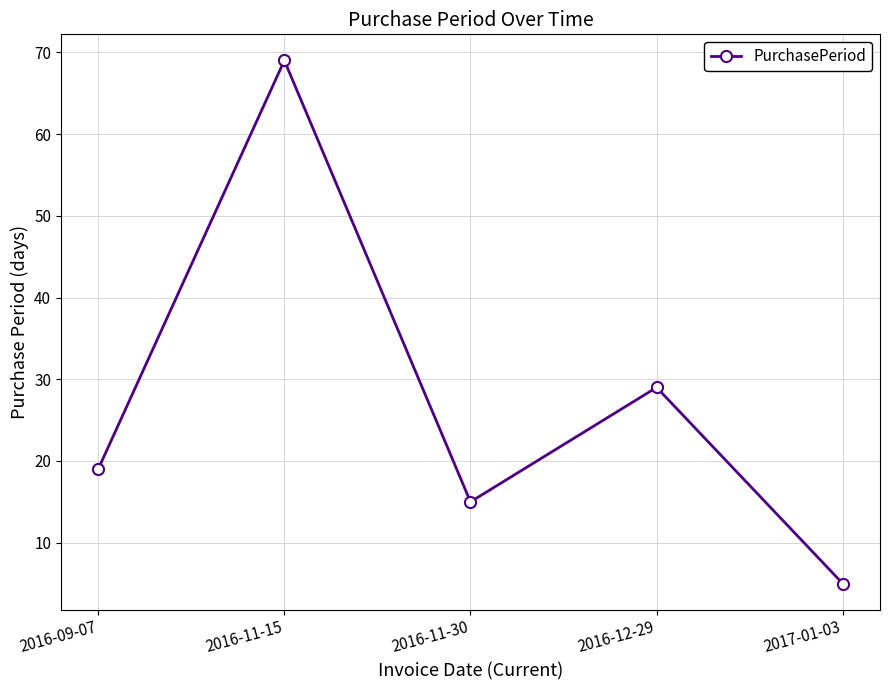

Which category has the highest value across all series?

2016-11-15